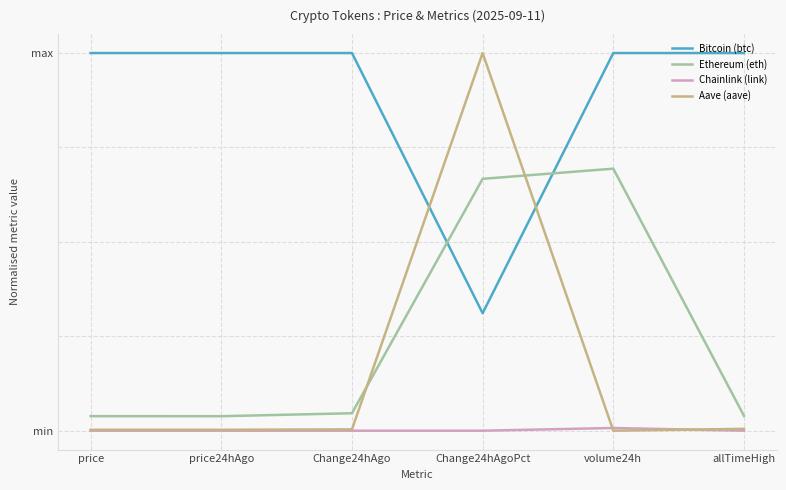

Reading left to right, what are all the values shown in this chart?

Bitcoin (btc): 1.0	1.0	1.0	0.3	1.0	1.0
Ethereum (eth): 0.0	0.0	0.0	0.7	0.7	0.0
Chainlink (link): 0.0	0.0	0.0	0.0	0.0	0.0
Aave (aave): 0.0	0.0	0.0	1.0	0.0	0.0